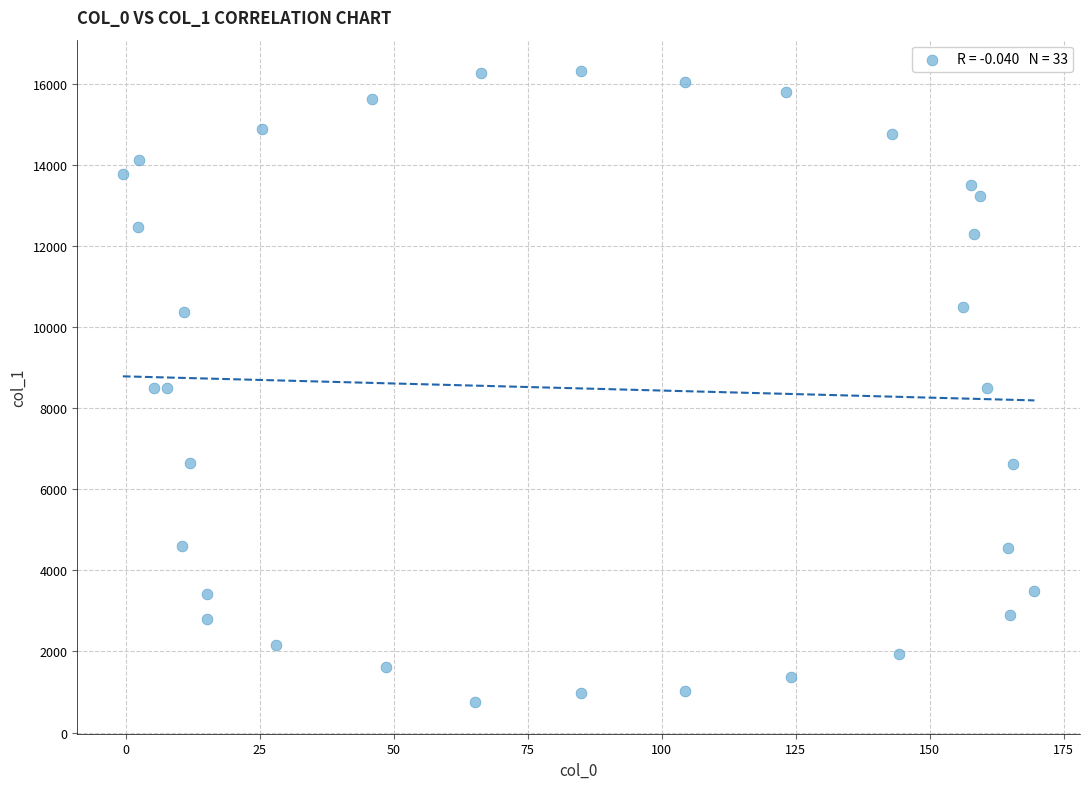

What is the range of Y values (max minus min)?

15556.5